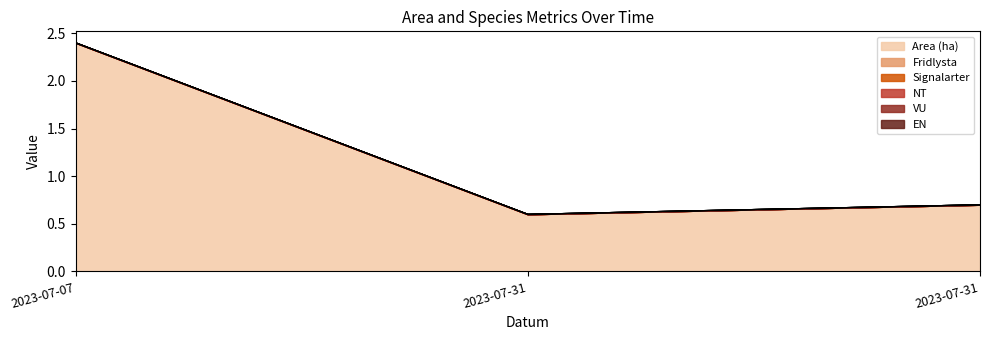

How many distinct data groups are displayed?

6